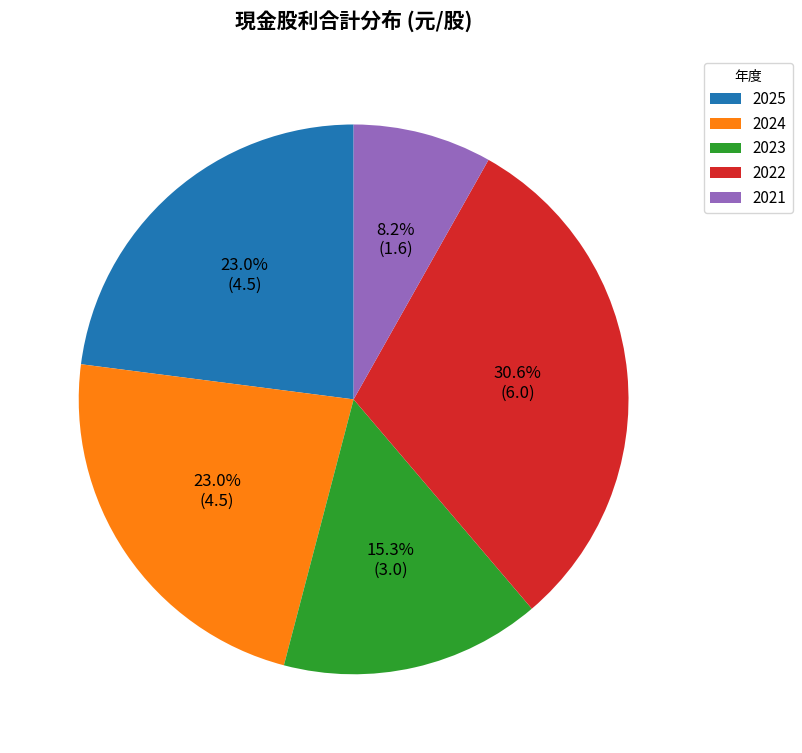

Which has a higher value, 2022 or 2025?

2022